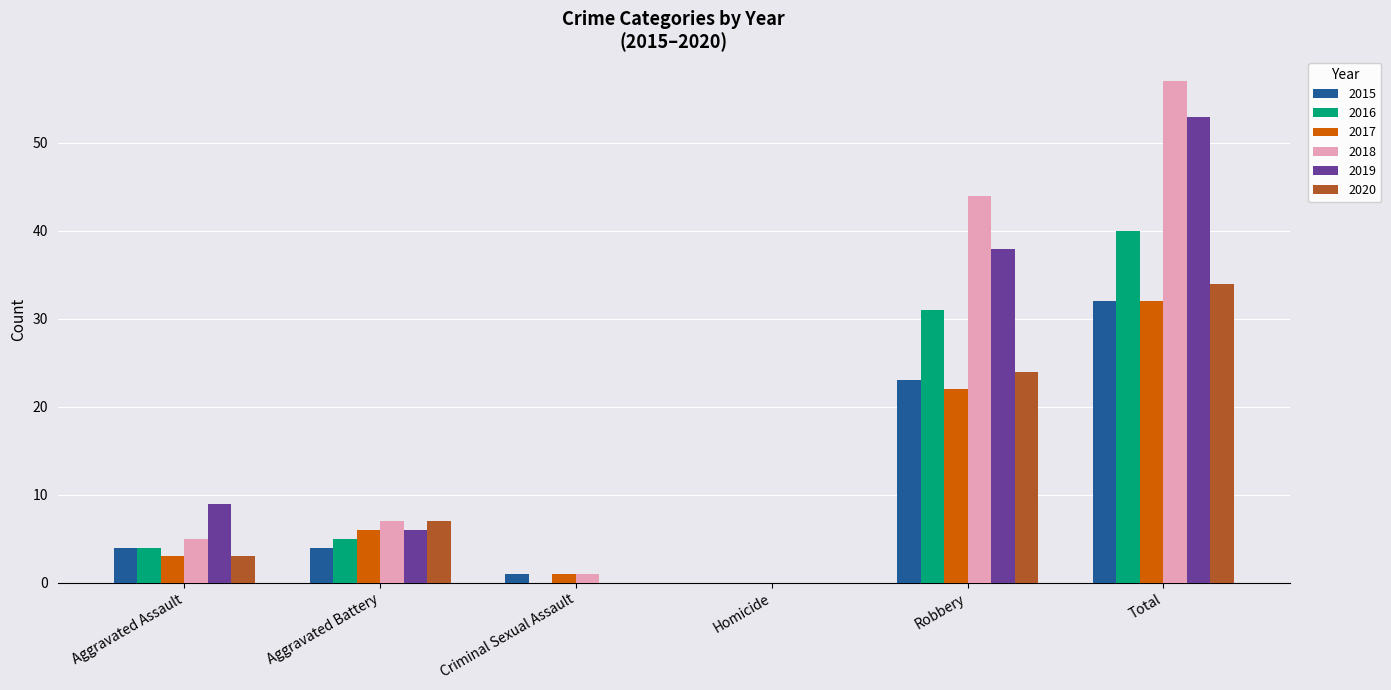

Is the value of 2018 at Criminal Sexual Assault greater than the value of 2020 at Total?

No